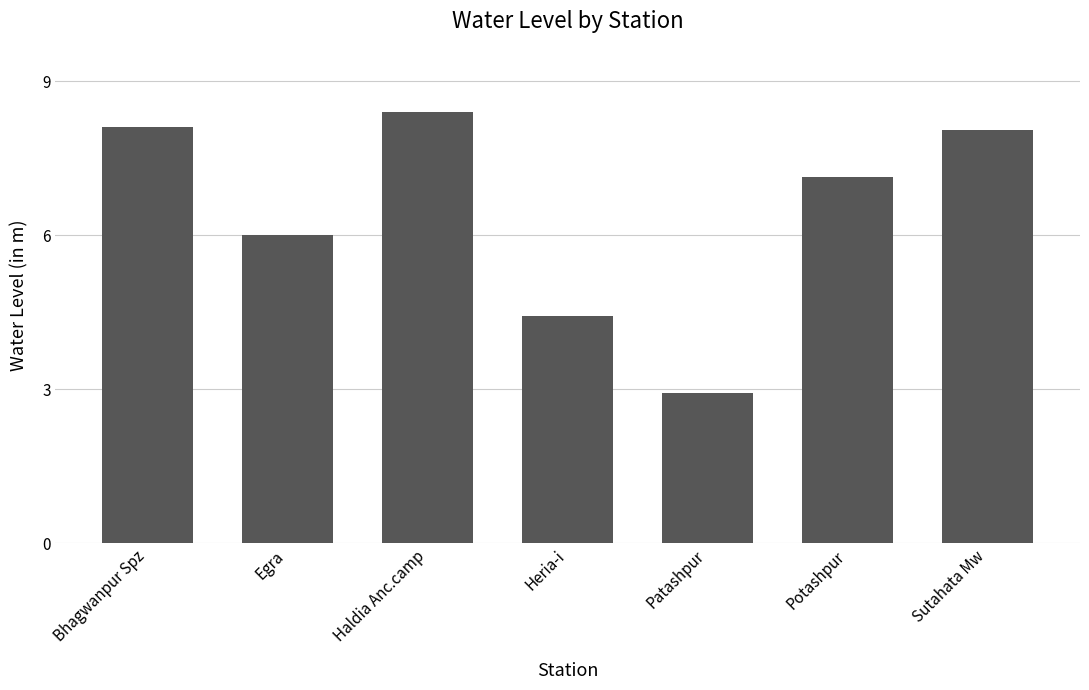

The chart shows a value of 6.8 at Heria-i. True or false?

False